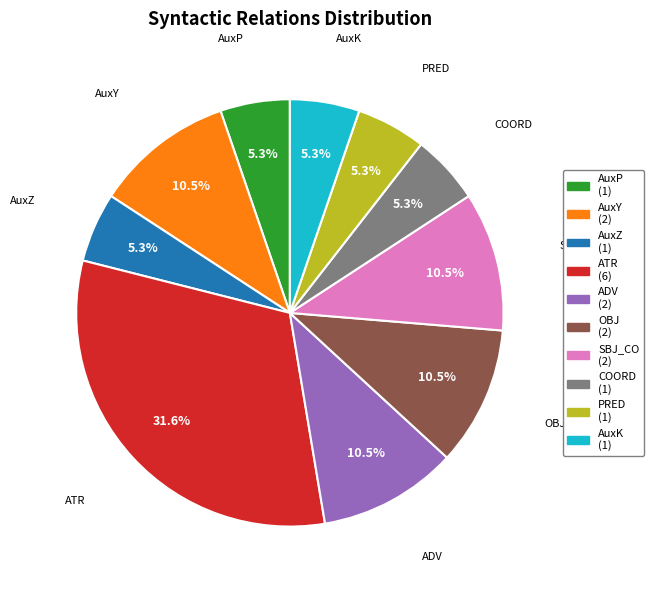

Does AuxP account for over 50% of the chart?

No